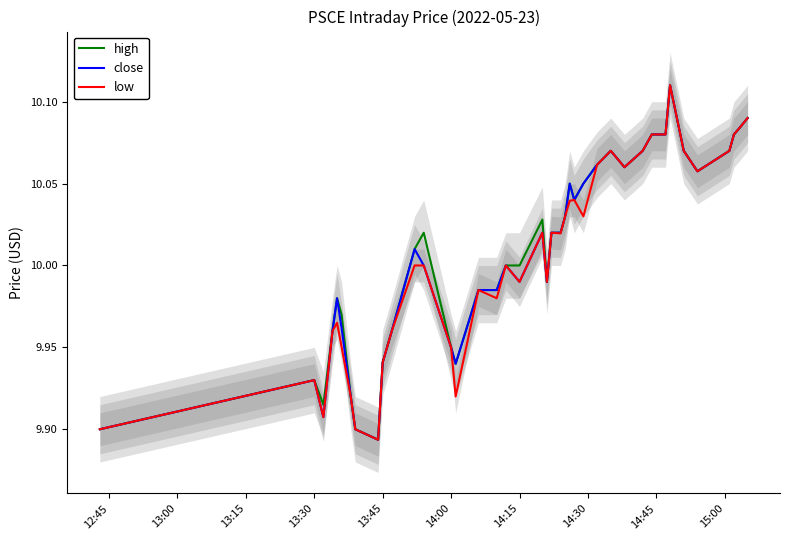

True or false: high has a value of 16.1 at 26.

False